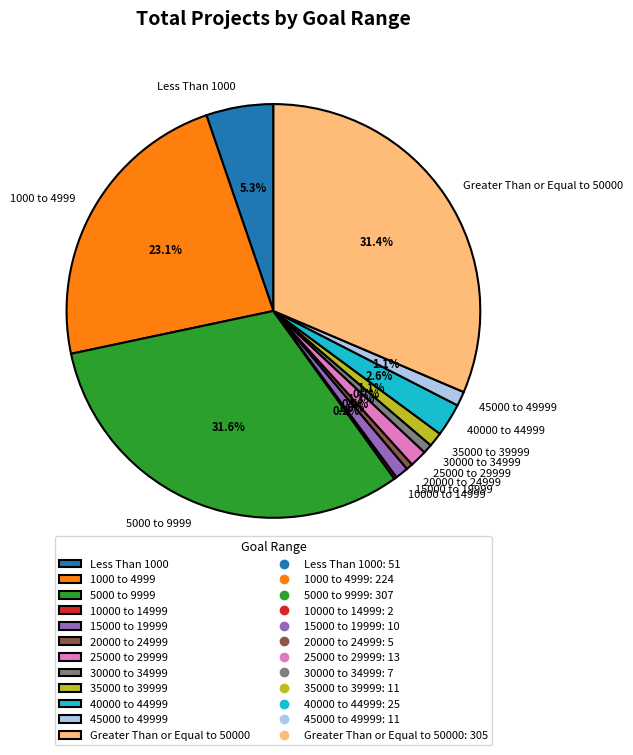

To the nearest percent, what percentage of the pie is 15000 to 19999?

1%